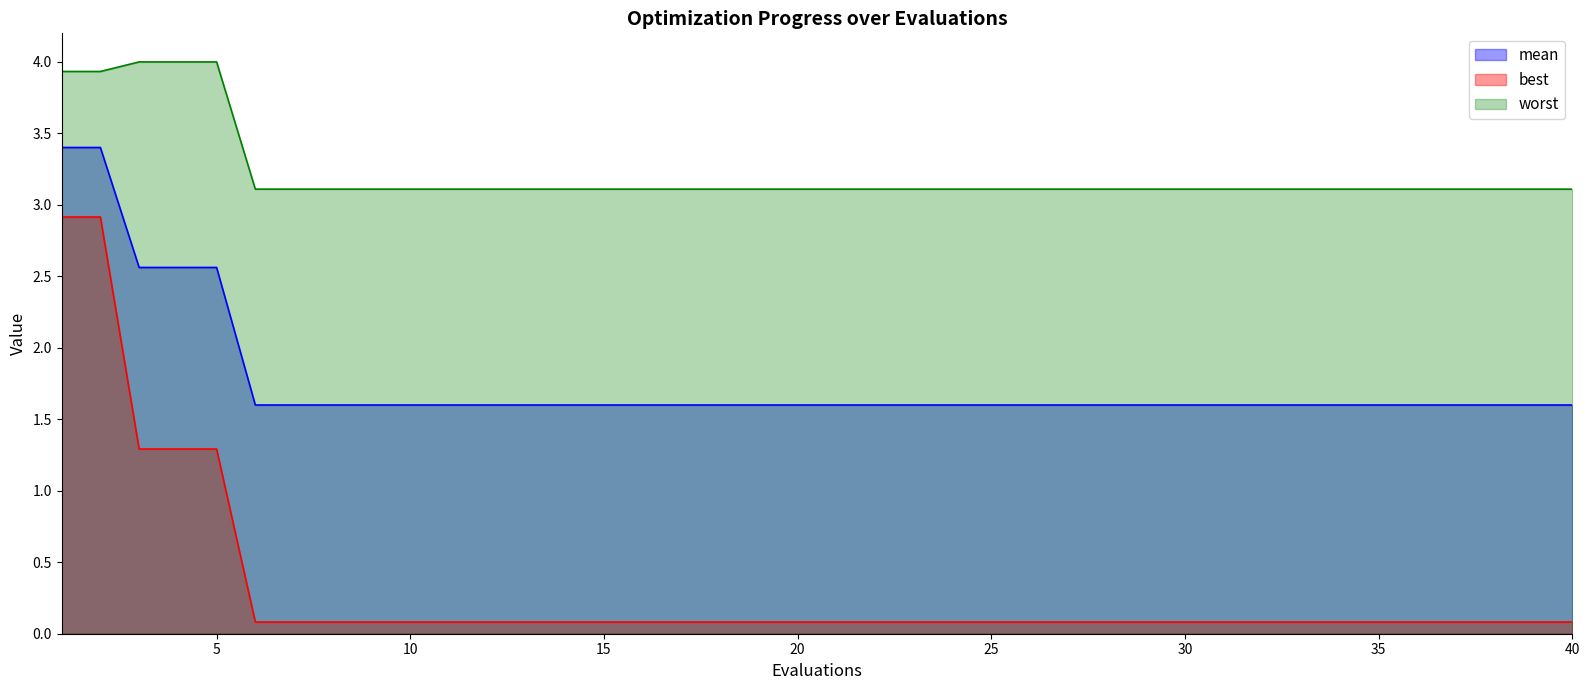

Rank the series by their maximum value, from lowest to highest.

best, mean, worst